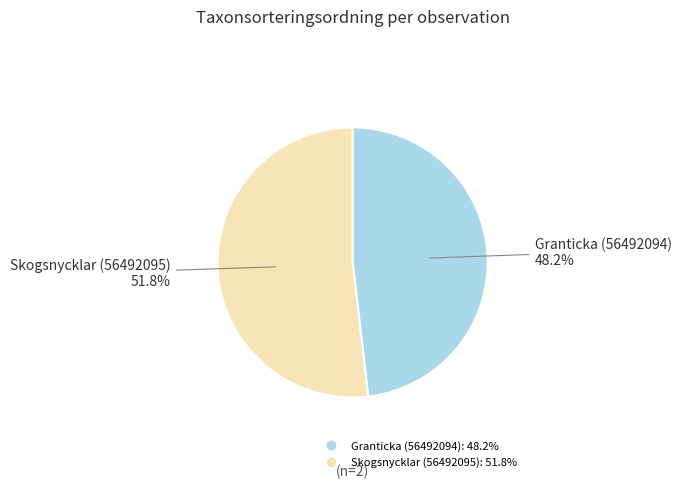

To the nearest percent, what is the average slice percentage?

50%